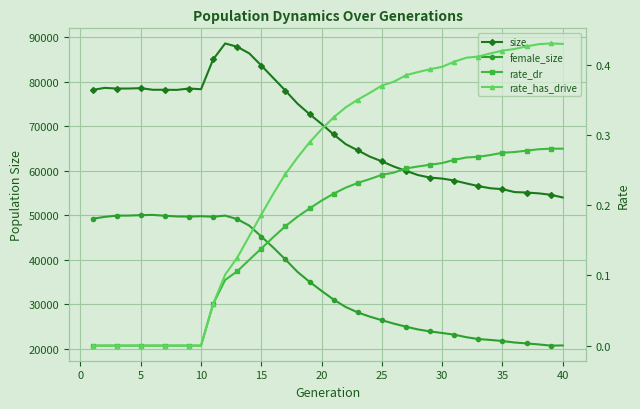

How many interior local valleys does the female_size series have?

3